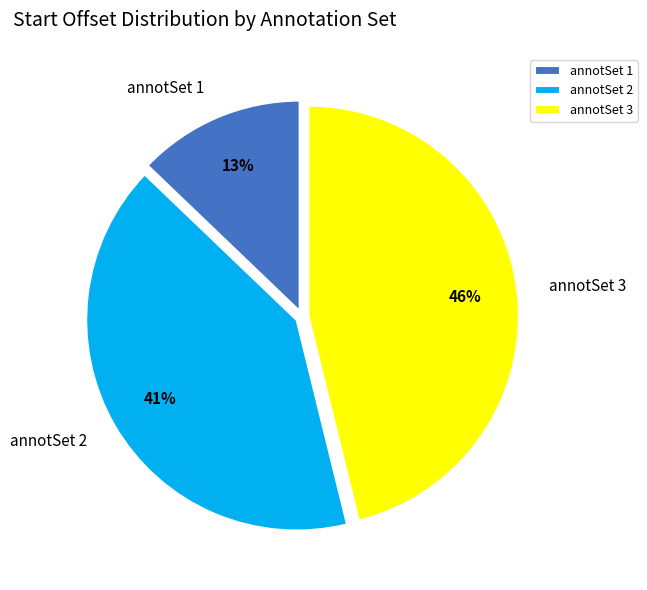

Approximately how many times larger is the value at annotSet 2 compared to annotSet 1?

3.2